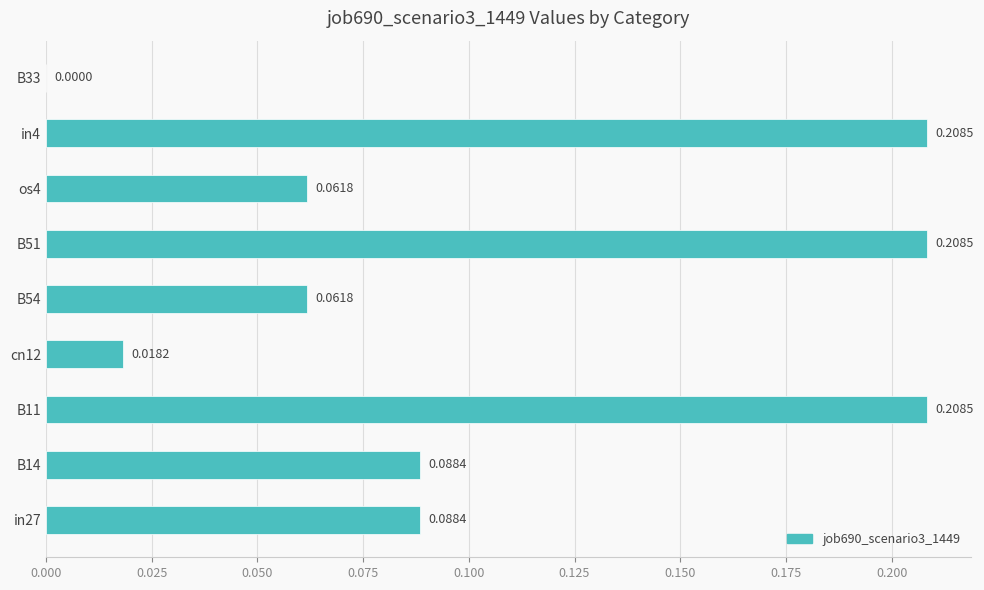

What is the change in value from in27 to in4?

+0.1